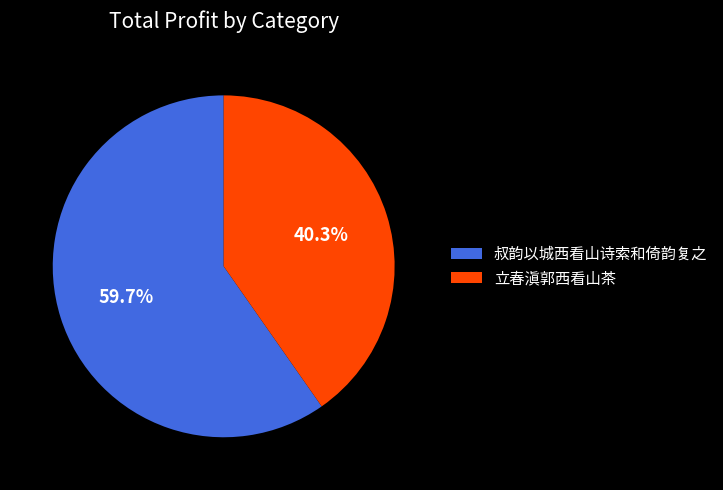

Rank the categories by value from highest to lowest.

叔韵以城西看山诗索和倚韵复之, 立春滇郭西看山茶